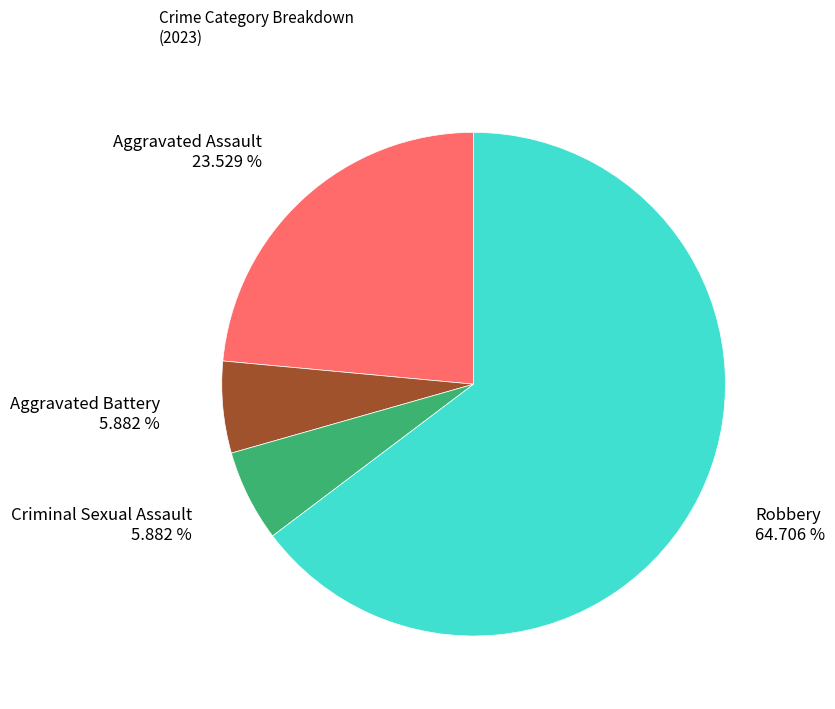

Is there any slice that represents more than half of the pie?

Yes